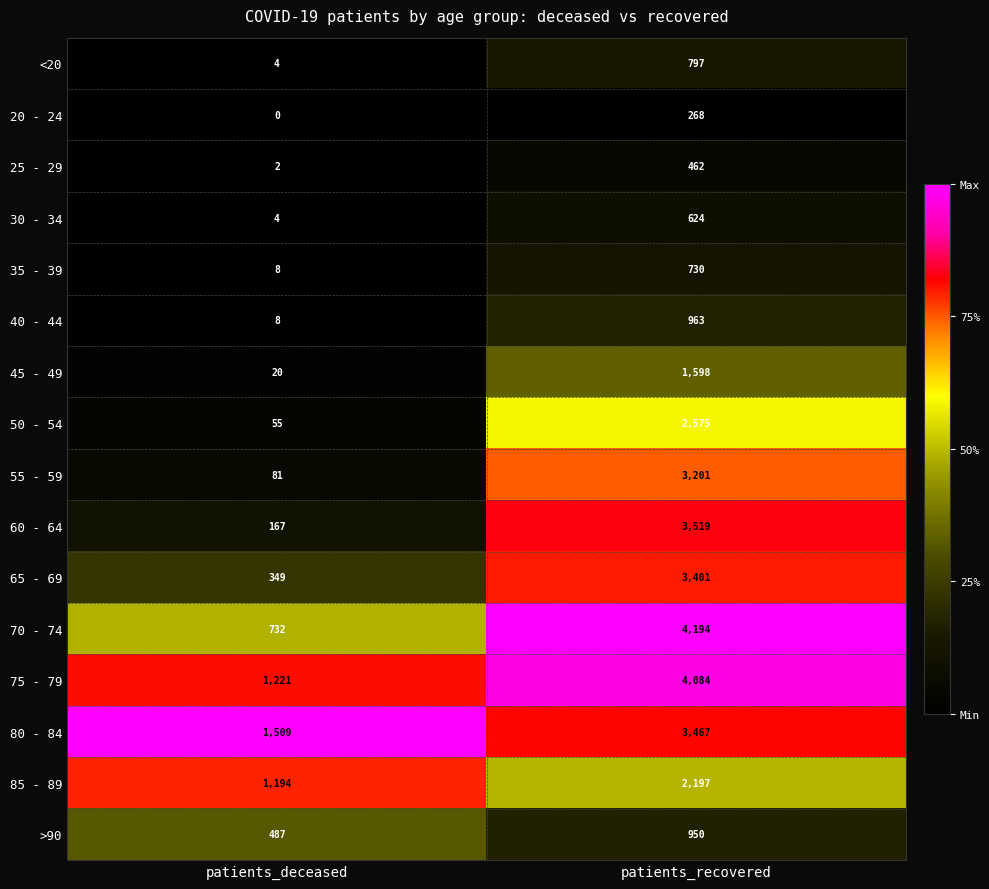

The 30 - 34 series shows 624 at patients_recovered. True or false?

True